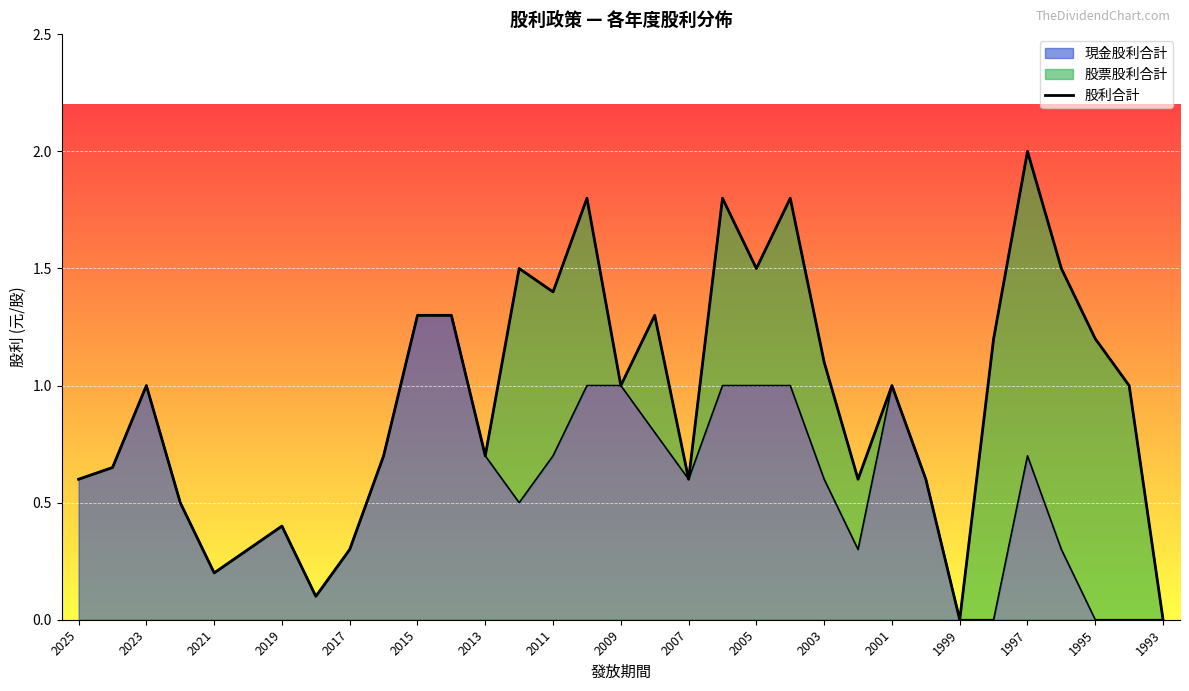

What is the maximum value shown in the chart?

2.0